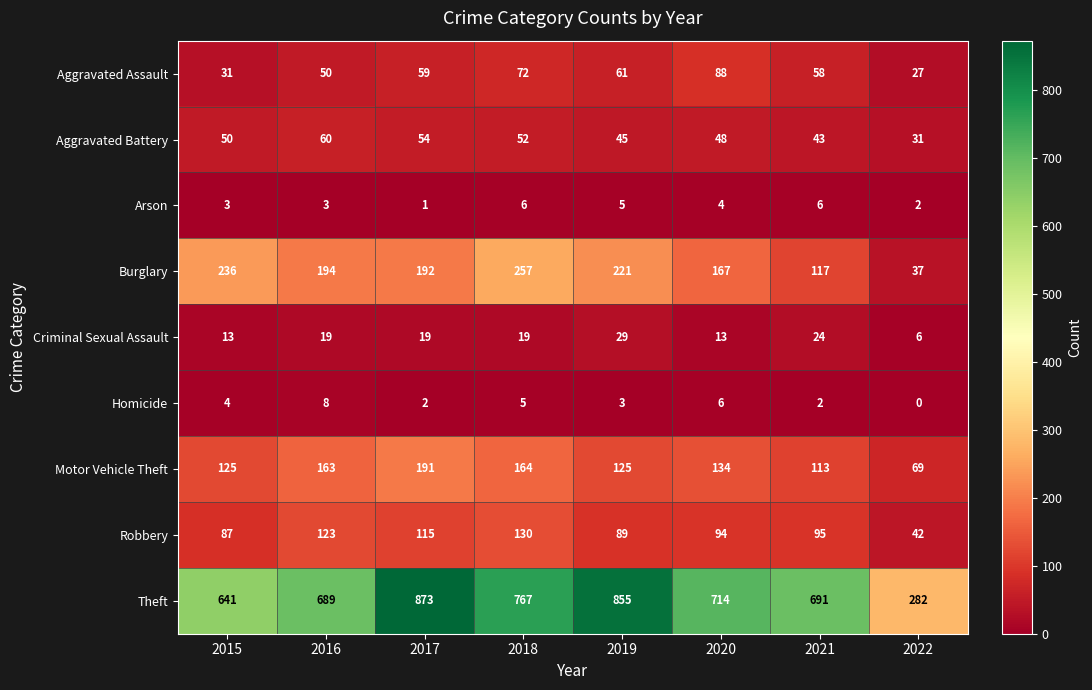

What is the difference between the highest and lowest values at 2019?

852